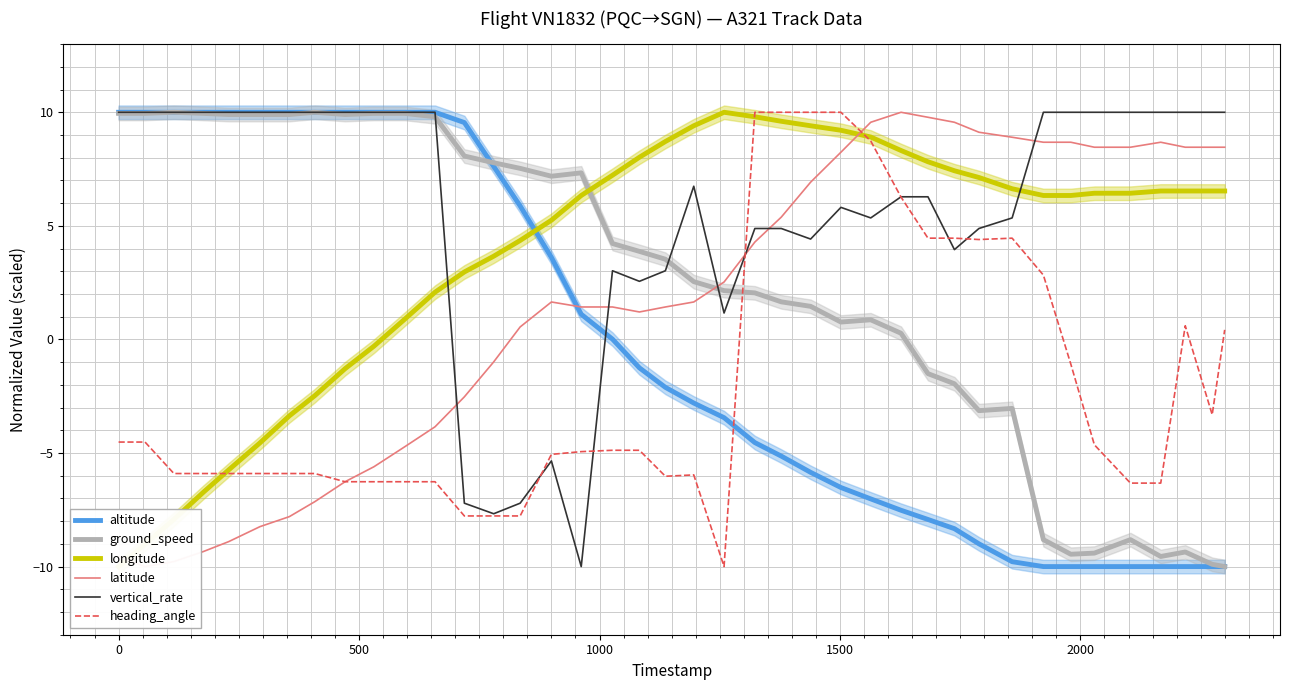

What is the lowest value of the vertical_rate series?

-10.0